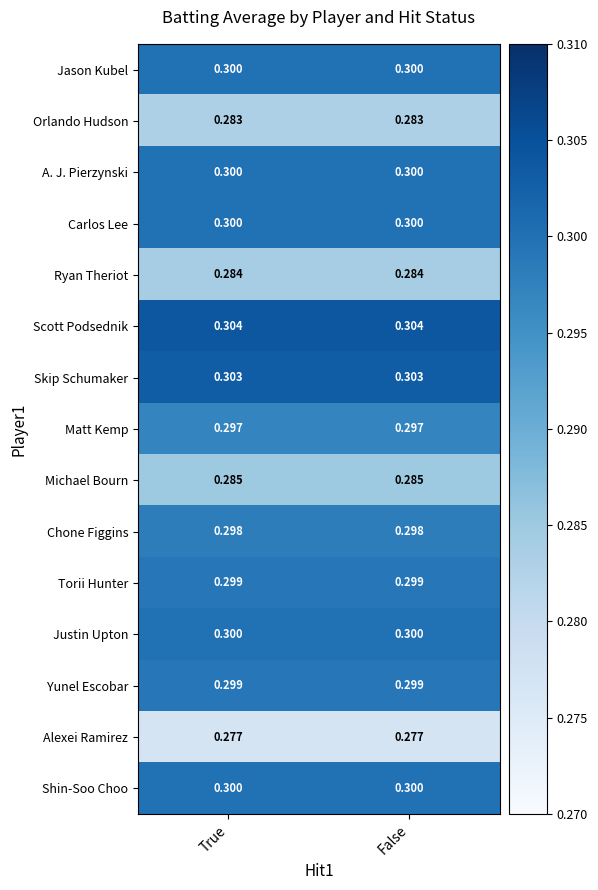

Which series has the largest total across all categories?

Scott Podsednik